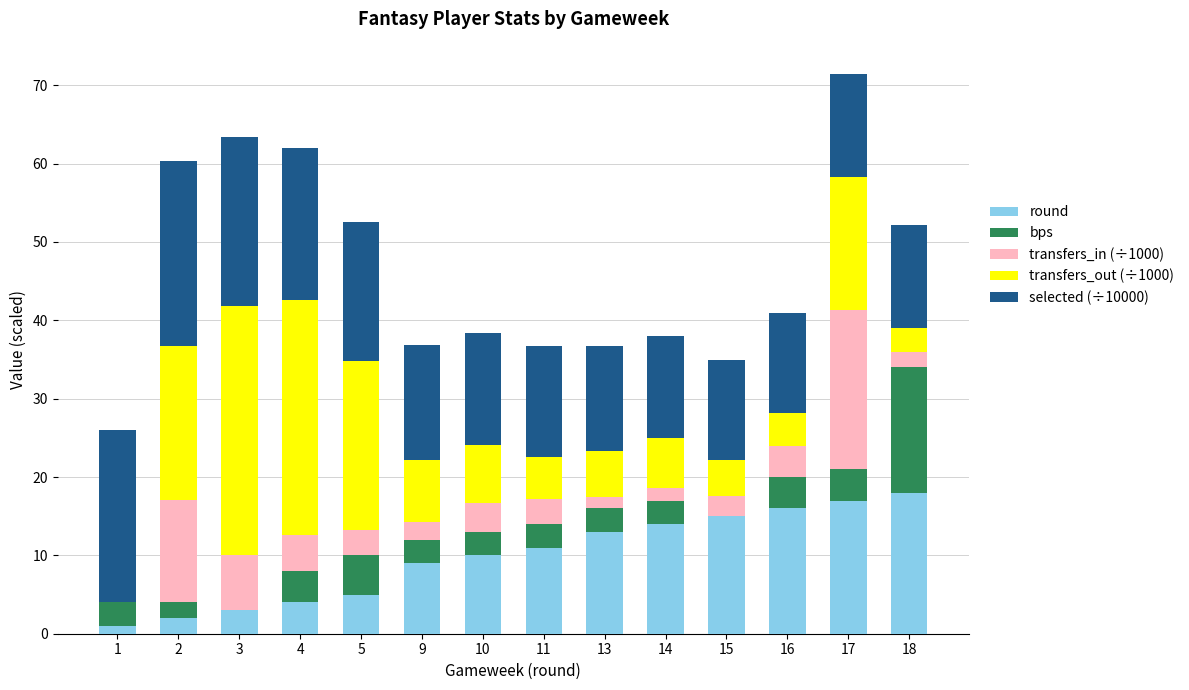

What are all the series names shown in the legend?

round, bps, transfers_in (÷1000), transfers_out (÷1000), selected (÷10000)